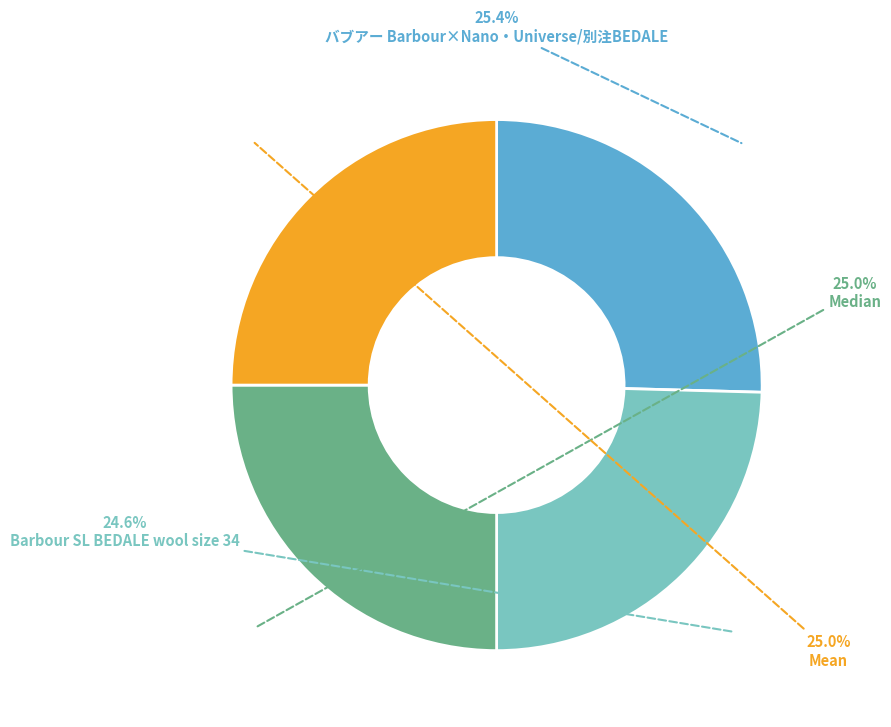

Do Median and Barbour SL BEDALE wool size 34 together represent more than half of the pie?

No